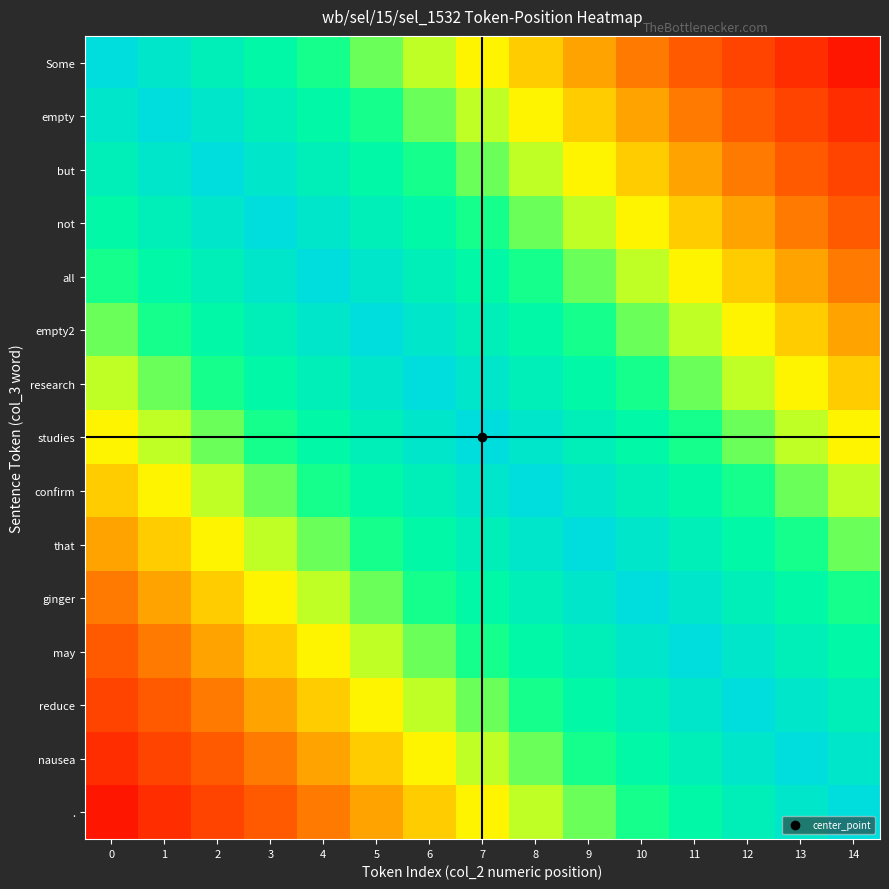

What is the total value across all series at 10?

10.7